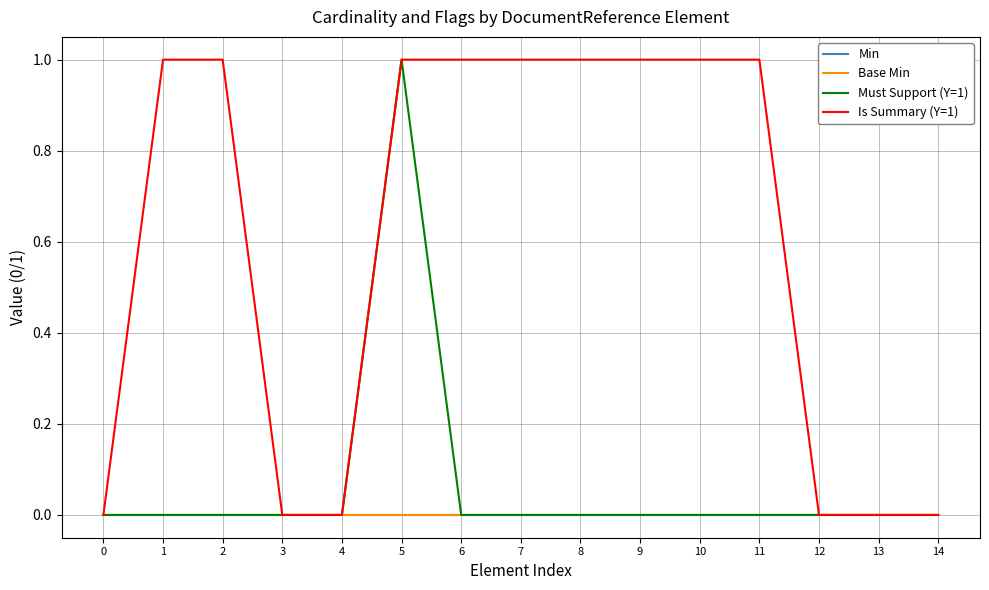

At how many categories does at least one series exceed 0?

9